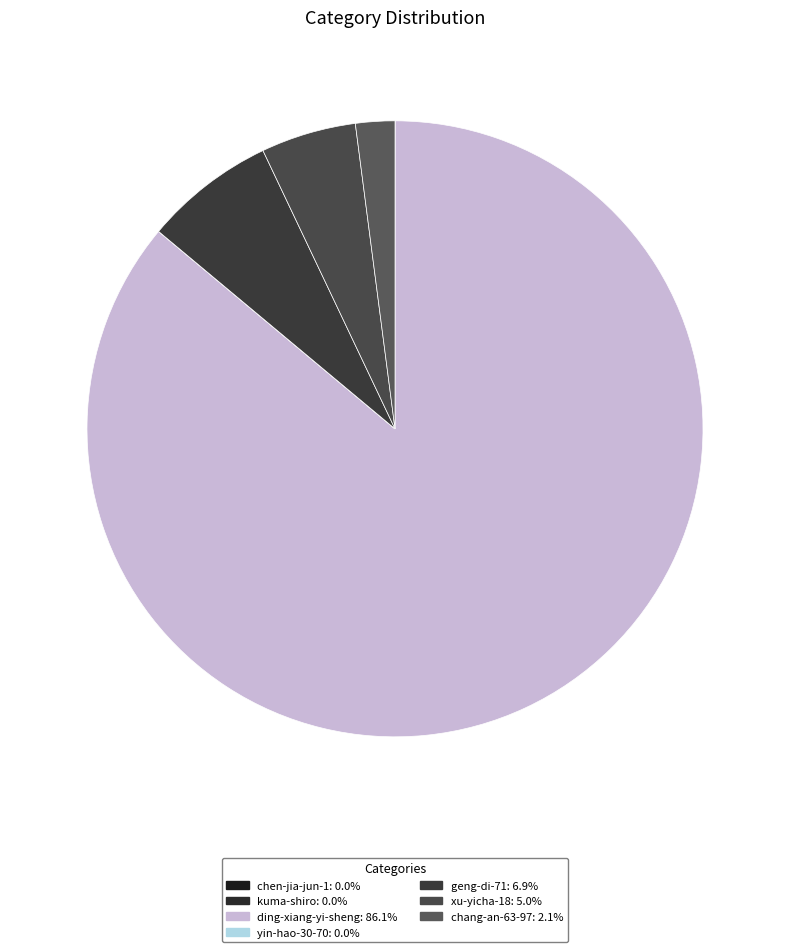

Which slice is the largest?

ding-xiang-yi-sheng